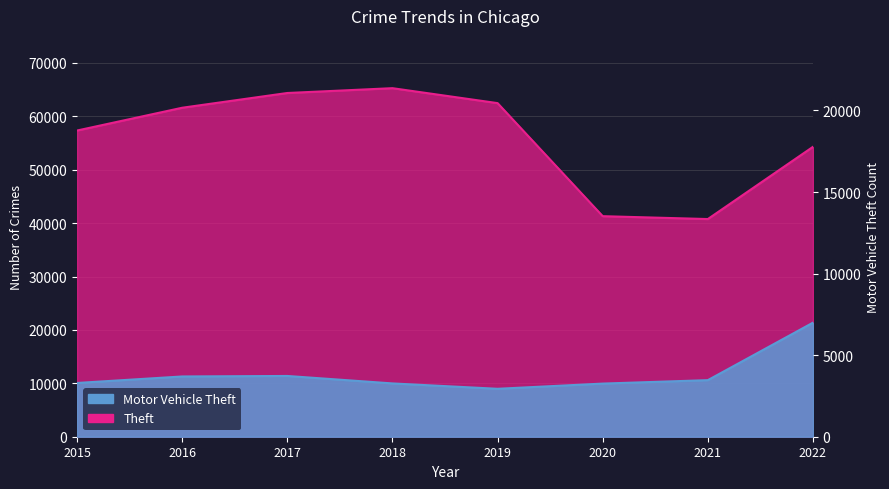

What is the maximum value for Motor Vehicle Theft?

21367